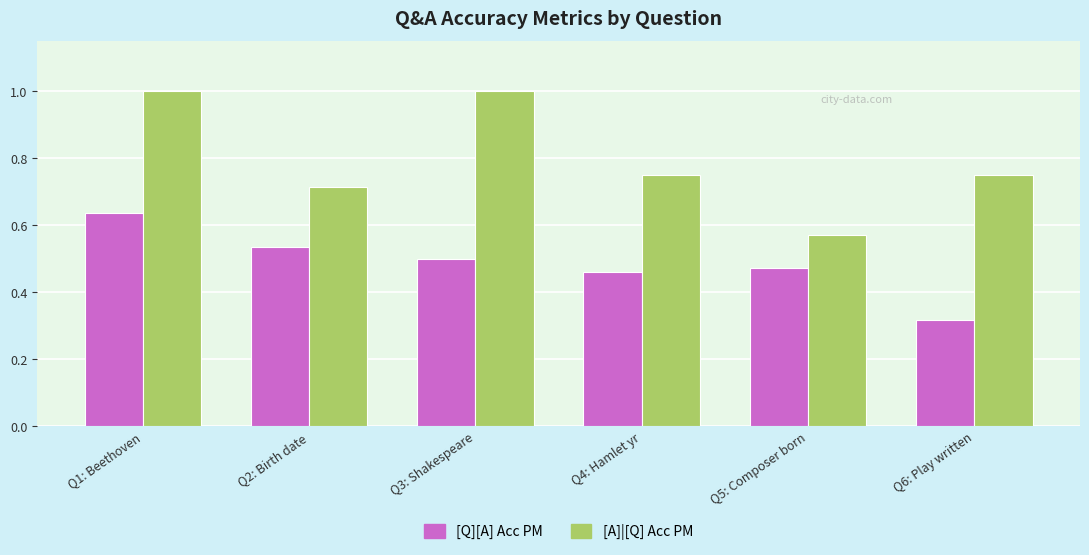

List the series in order of their overall mean, lowest first.

[Q][A] Acc PM, [A]|[Q] Acc PM